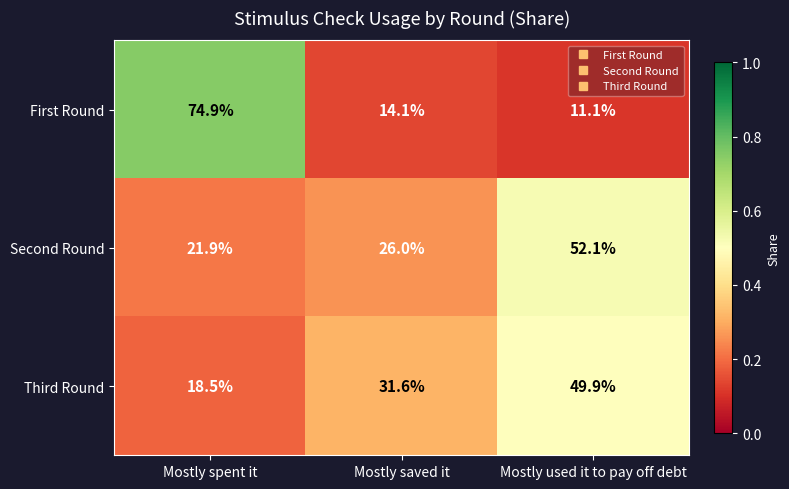

Which series changed the most between Mostly saved it and Mostly used it to pay off debt?

Second Round